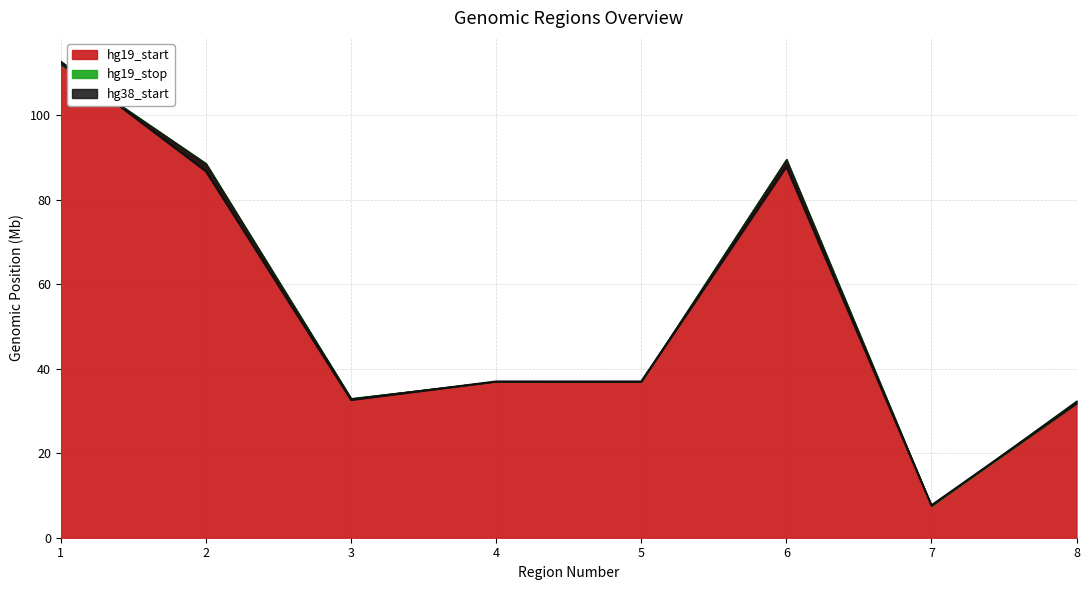

What is the difference between the second highest and second lowest values in the hg19_start series?

57.8